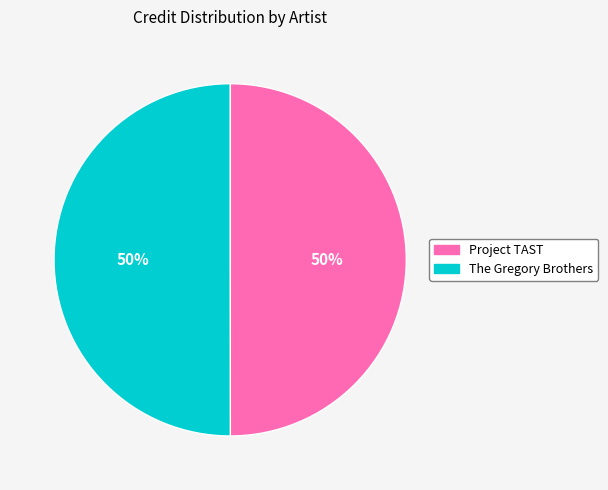

How many segments does this pie chart have?

2